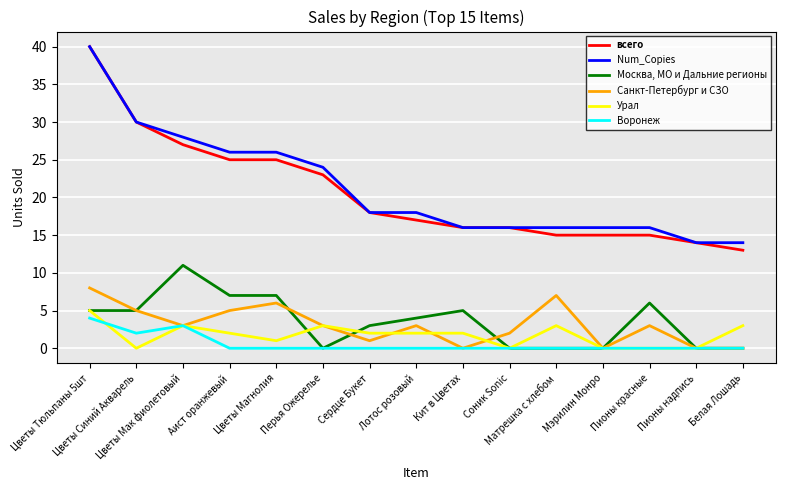

What position from the left is Цветы Магнолия?

5